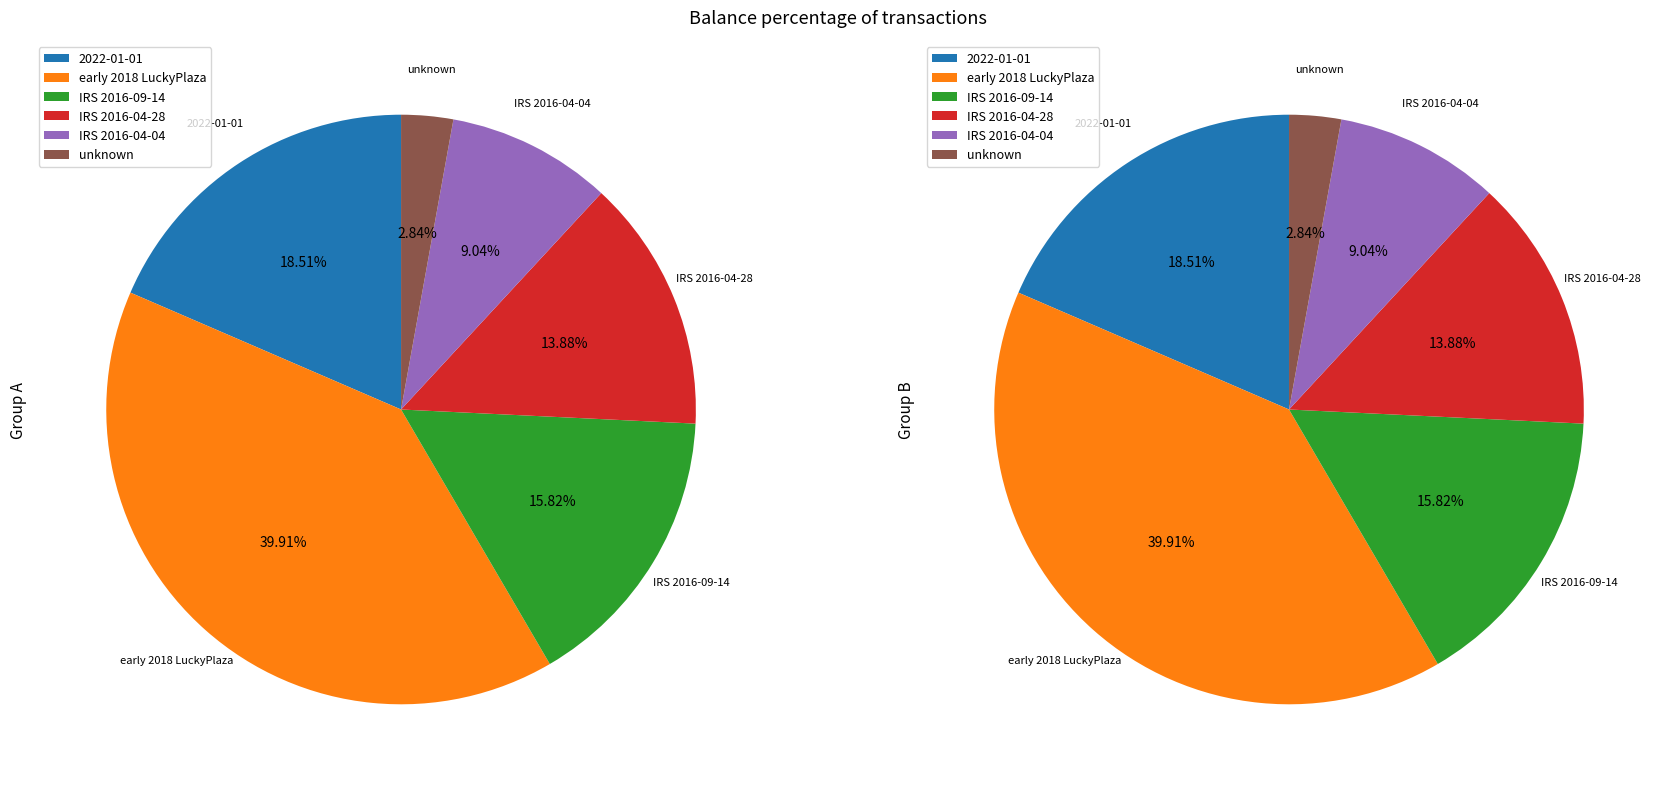

To the nearest percent, what portion does IRS 2016-09-14 represent?

16%